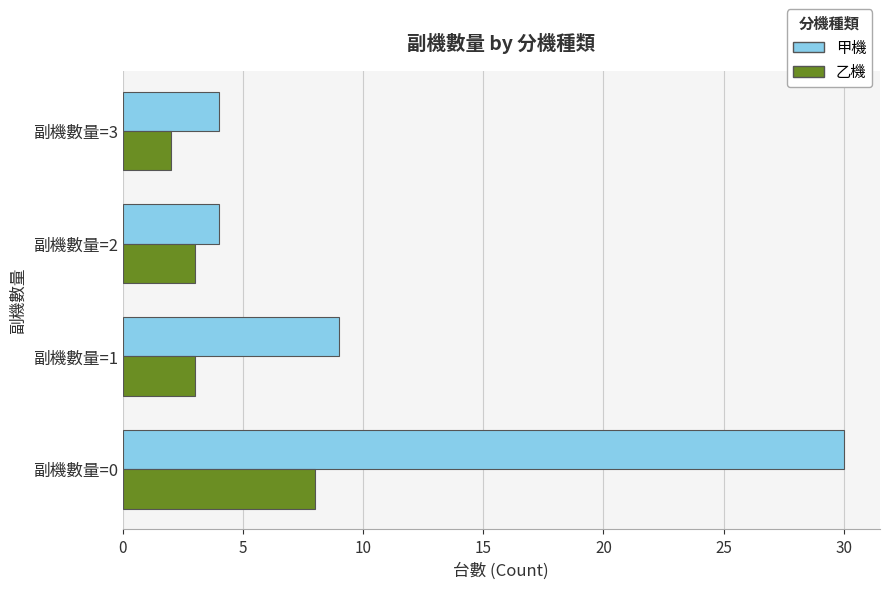

What is the difference between the second highest and minimum values in the 乙機 series?

1